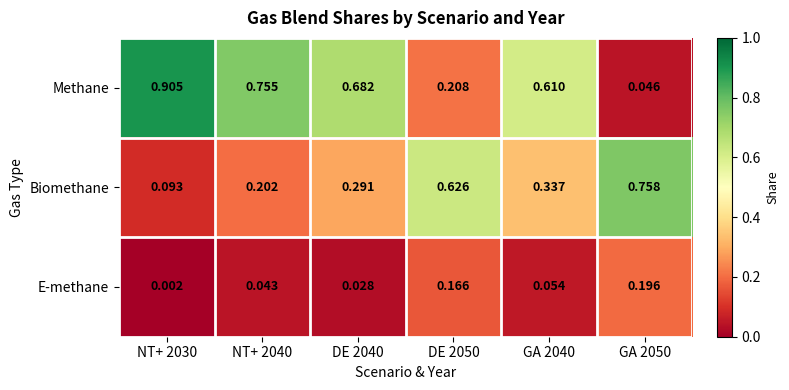

How many distinct data groups are displayed?

3